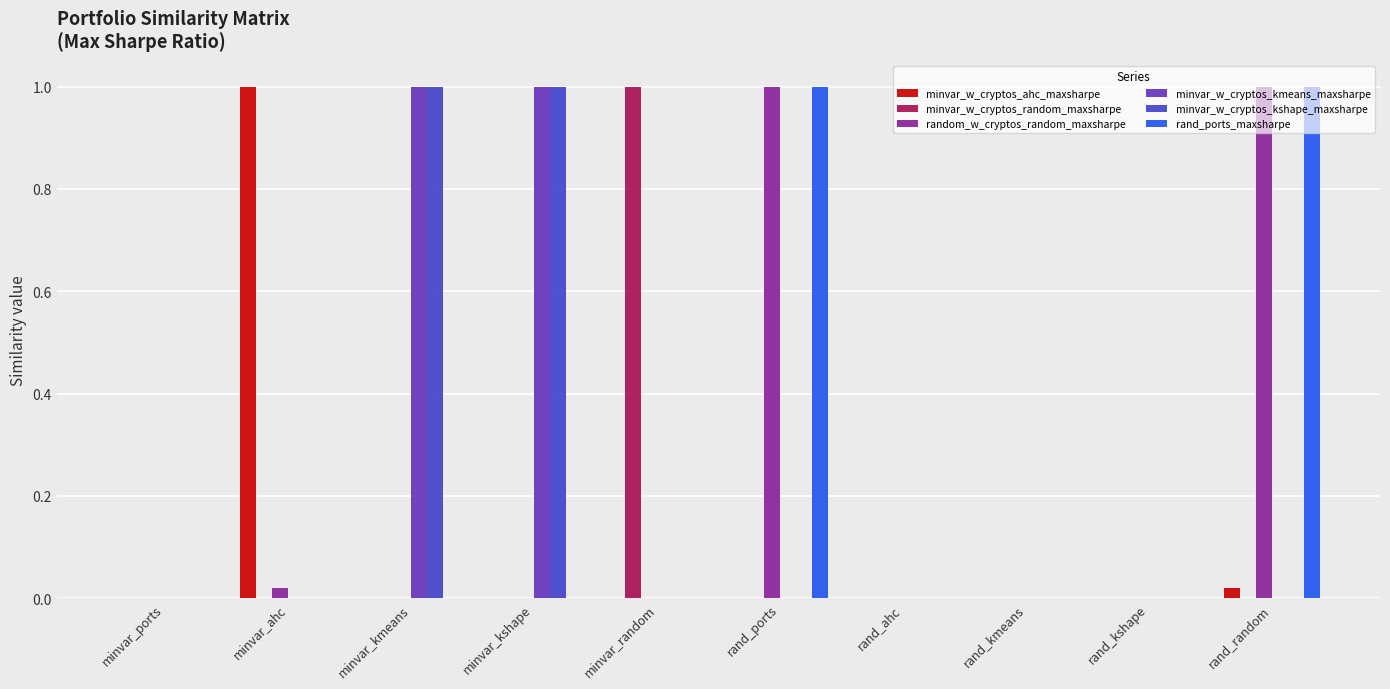

The minvar_w_cryptos_kshape_maxsharpe series shows -0.6 at minvar_ahc. True or false?

False